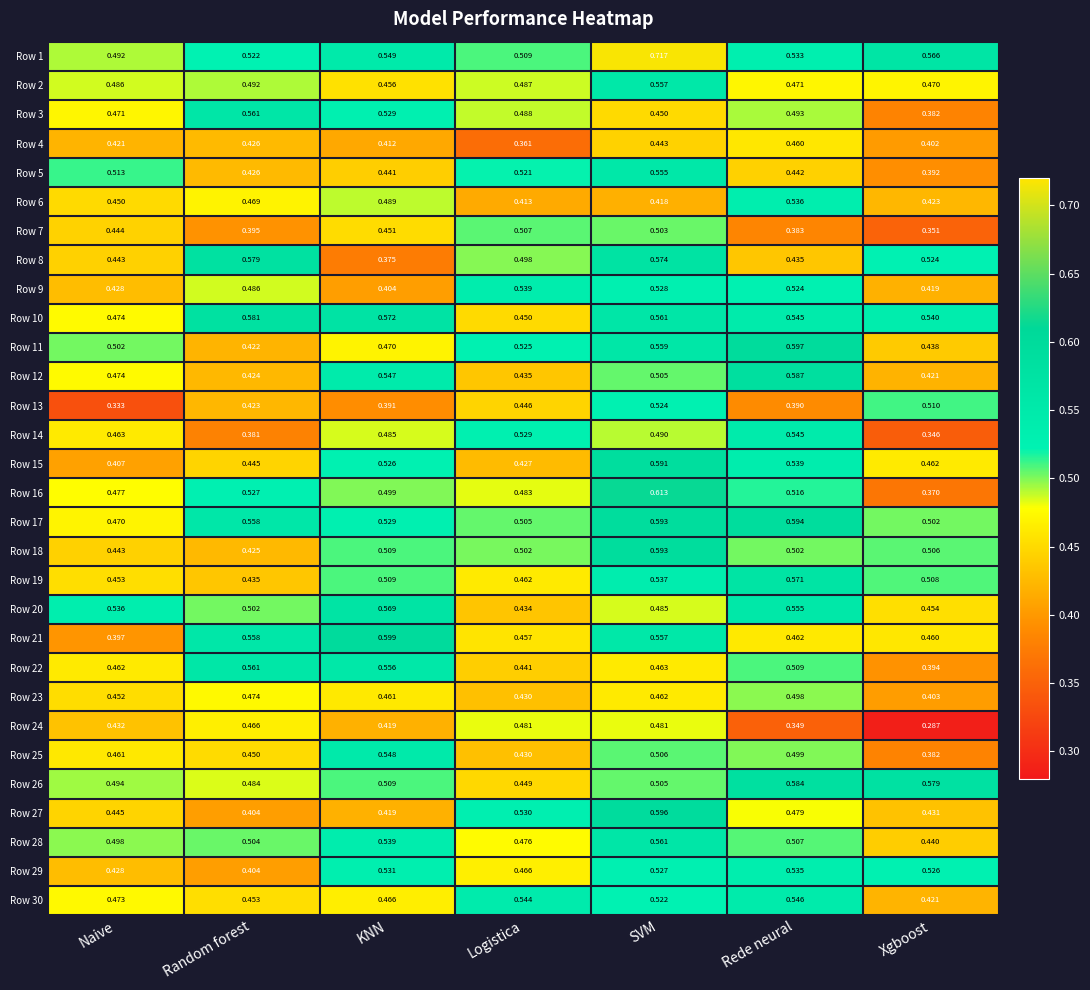

Where is Row 19 nearest to the value 0?

Random forest